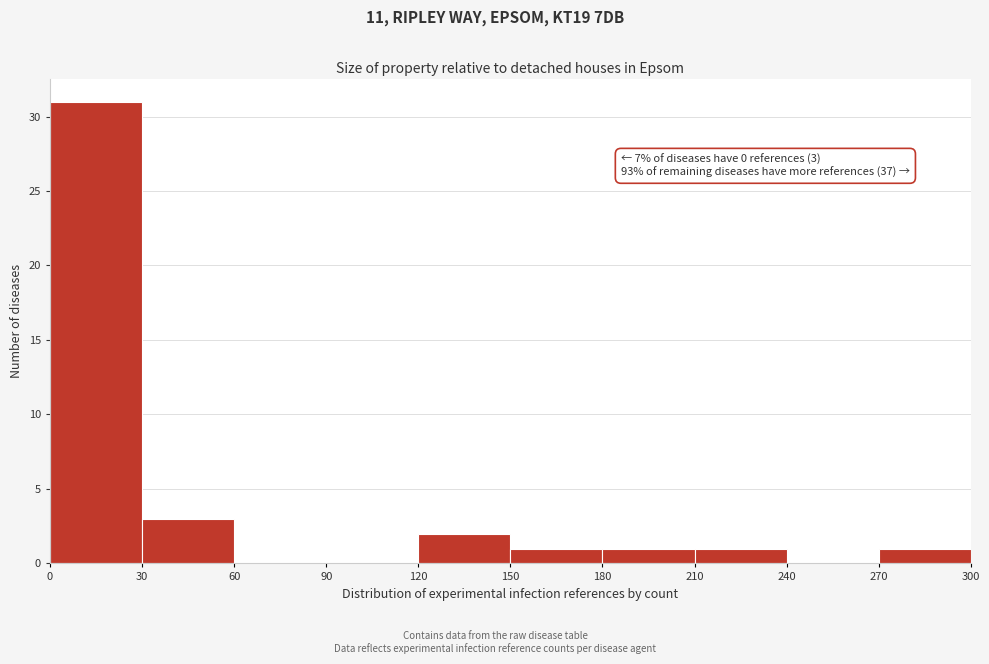

Over which range of the x-axis is the bar tallest?

0 to 30